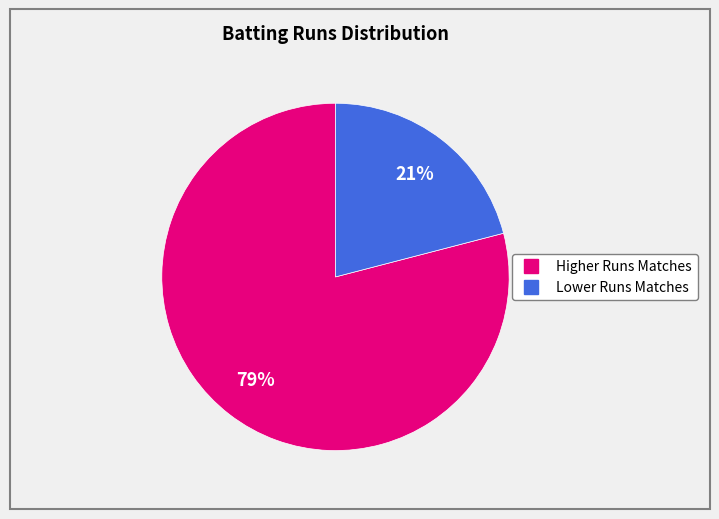

To the nearest percent, what is the difference between the largest and smallest slice percentages?

58%